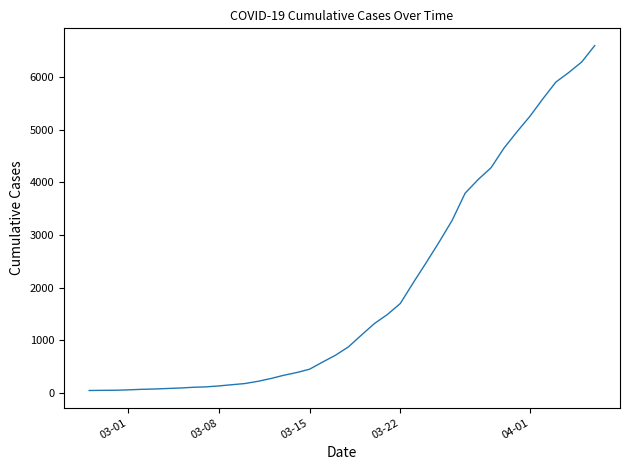

How many lines are shown in the chart?

1